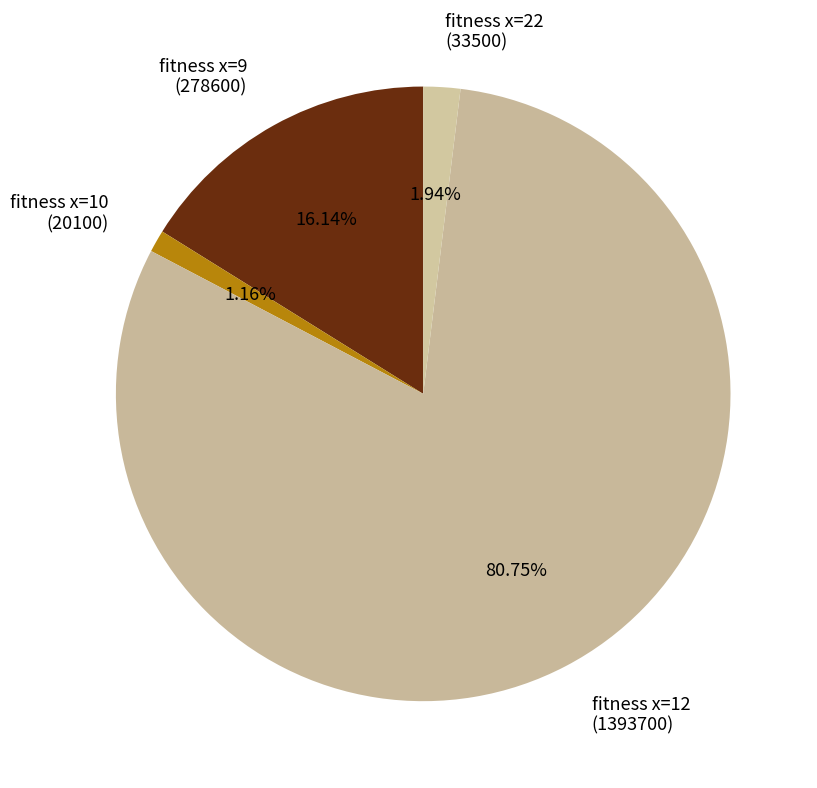

How many slices are in this pie chart?

4